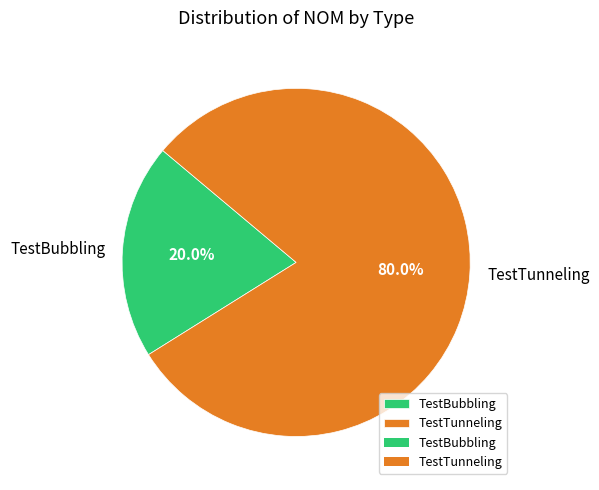

Rank the categories by value from highest to lowest.

TestTunneling, TestBubbling